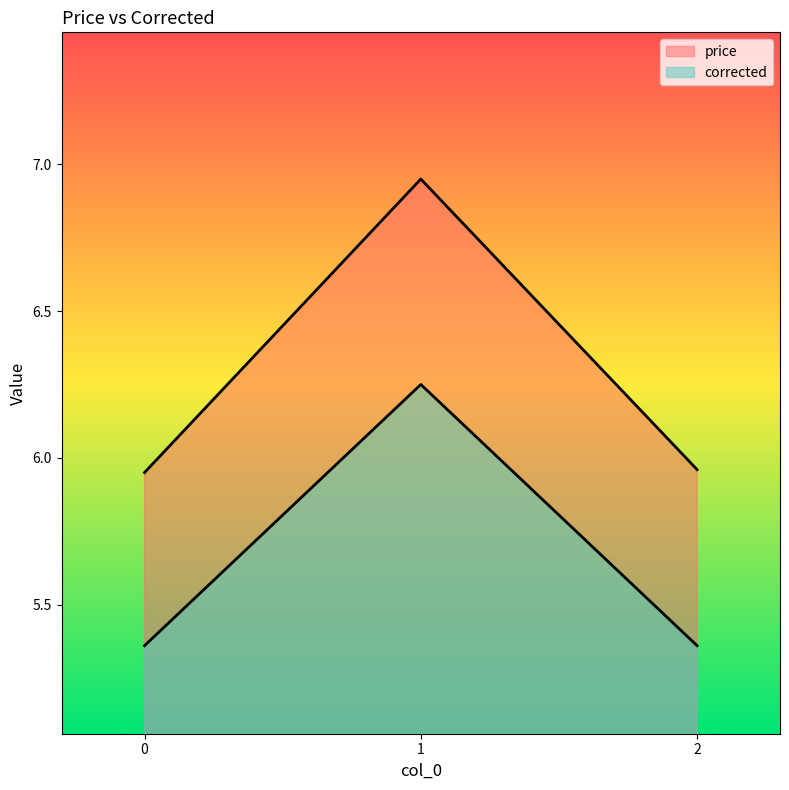

Reading left to right, what are all the values shown in this chart?

price: 6.0	7.0	6.0
corrected: 5.4	6.2	5.4